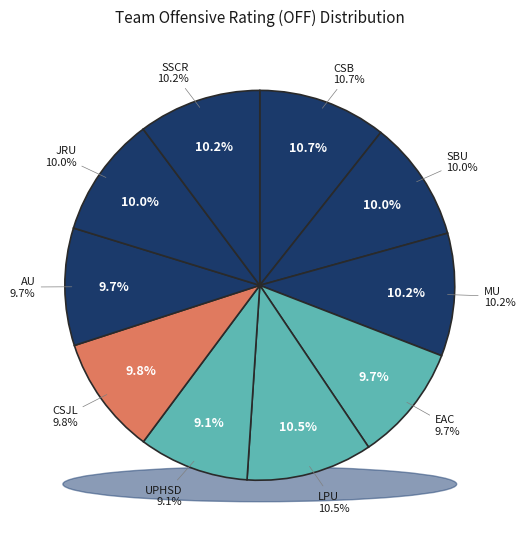

What is the largest slice in the pie chart?

CSB